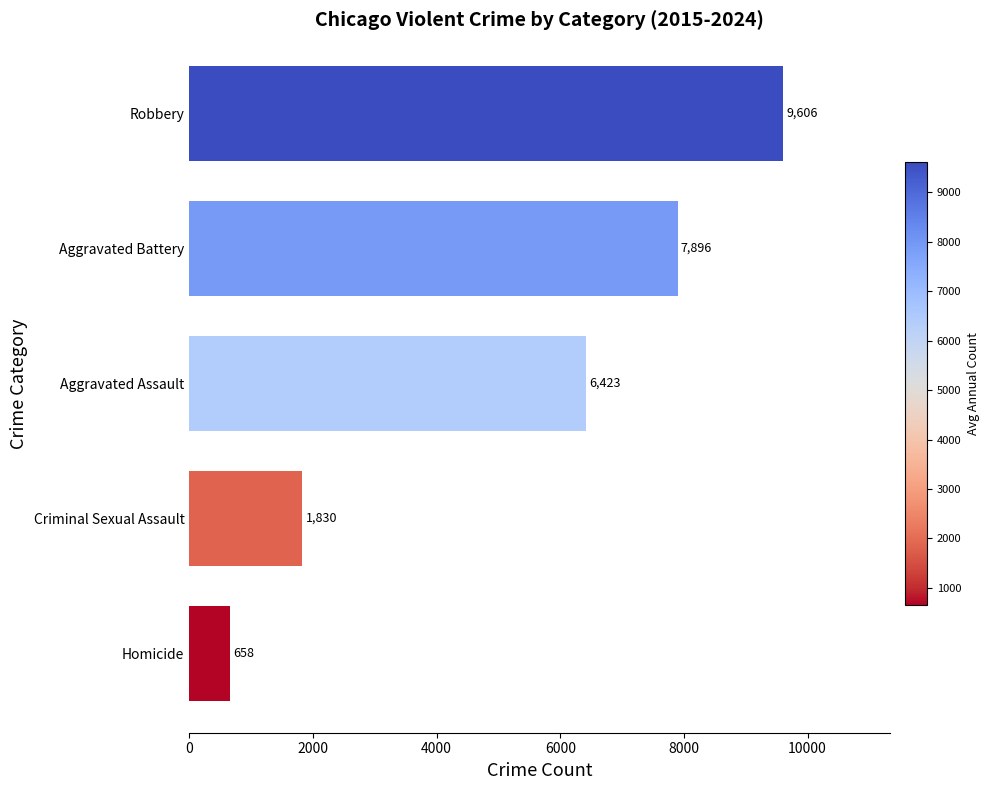

What is the change in value from Homicide to Aggravated Assault?

+5765.0